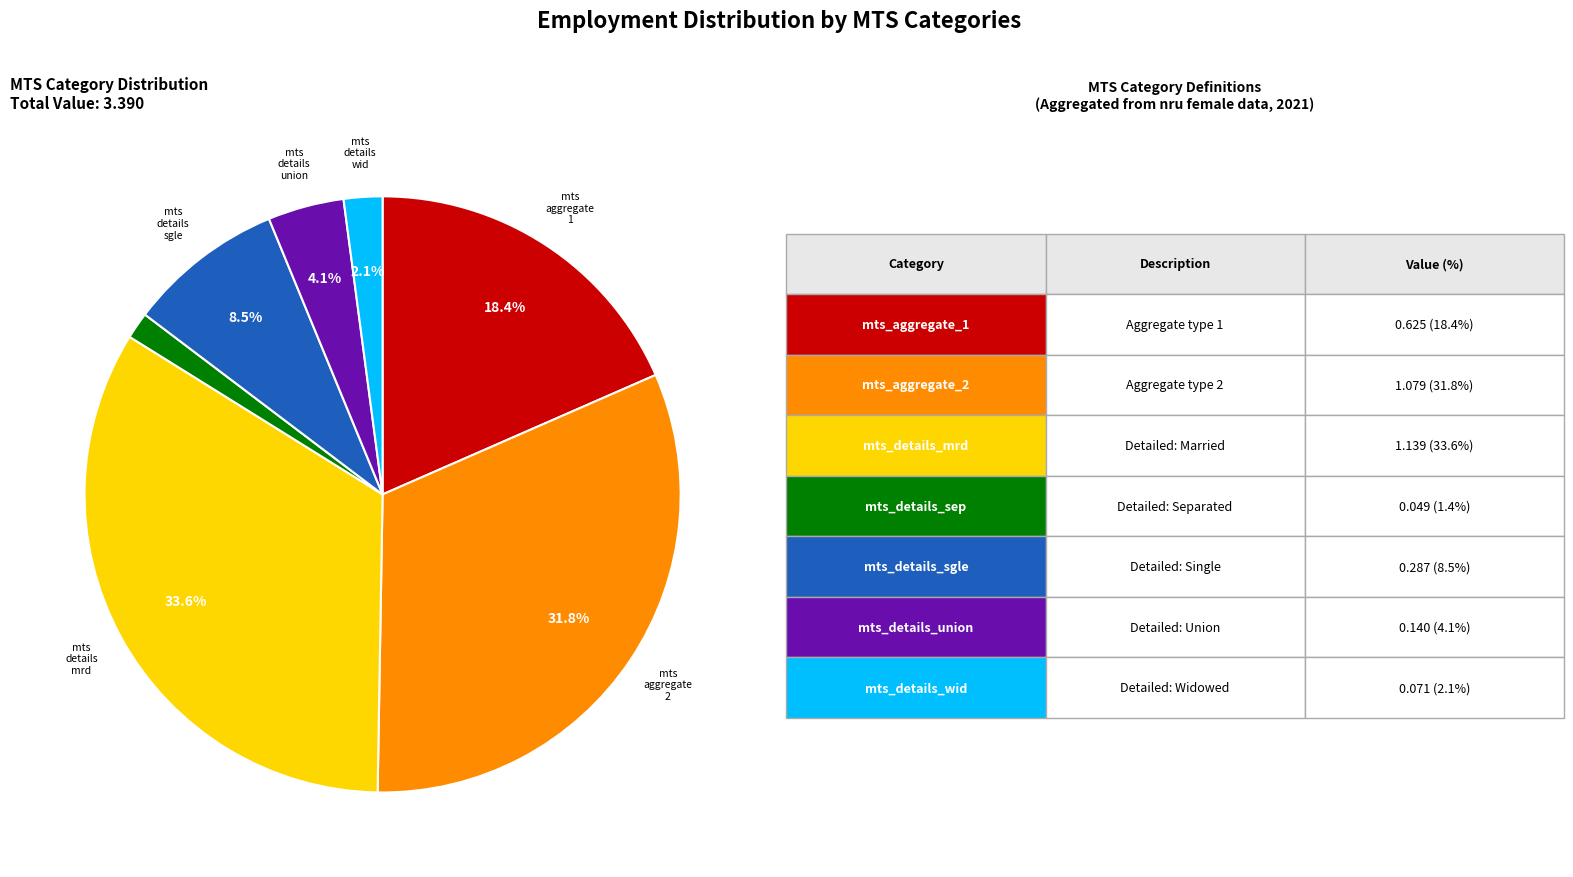

Is there any slice that represents more than half of the pie?

No